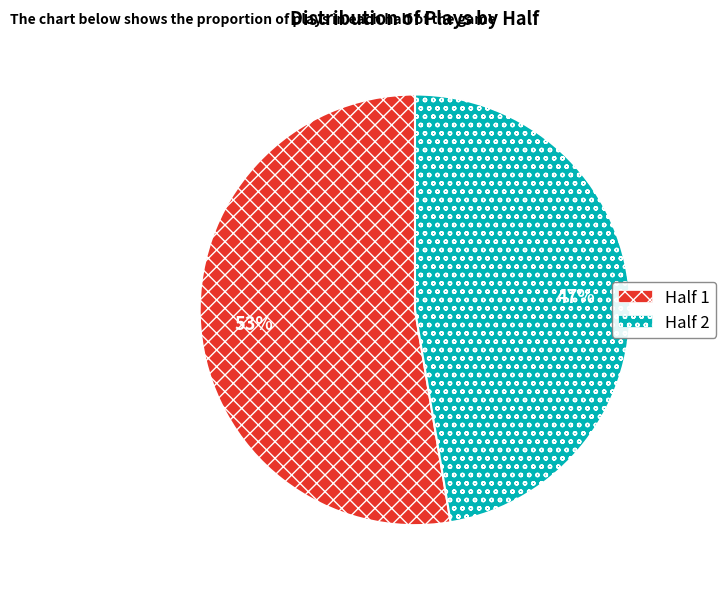

Which slice is the smallest?

Half 2